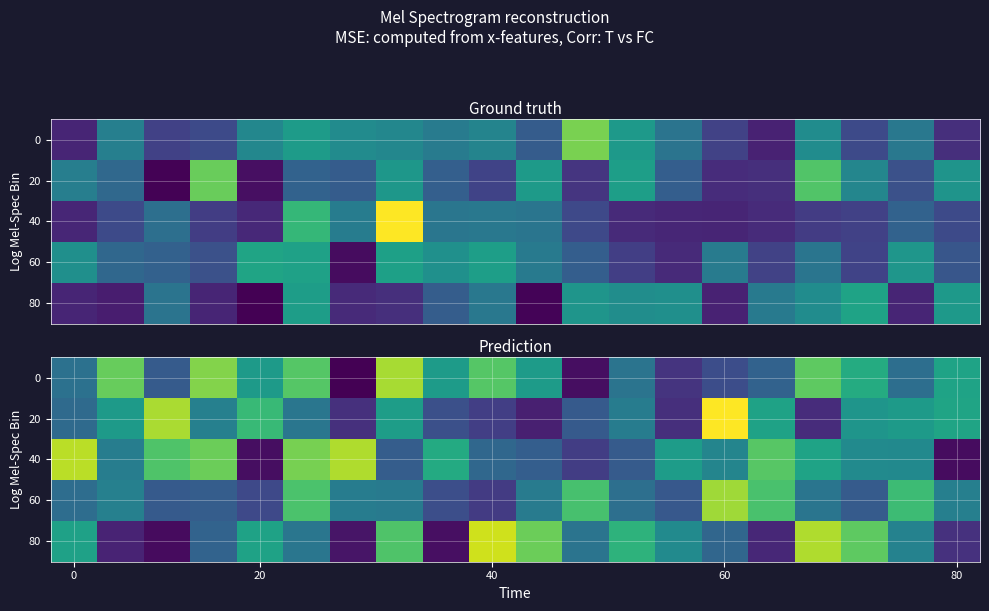

What is the greatest value displayed?

9.5